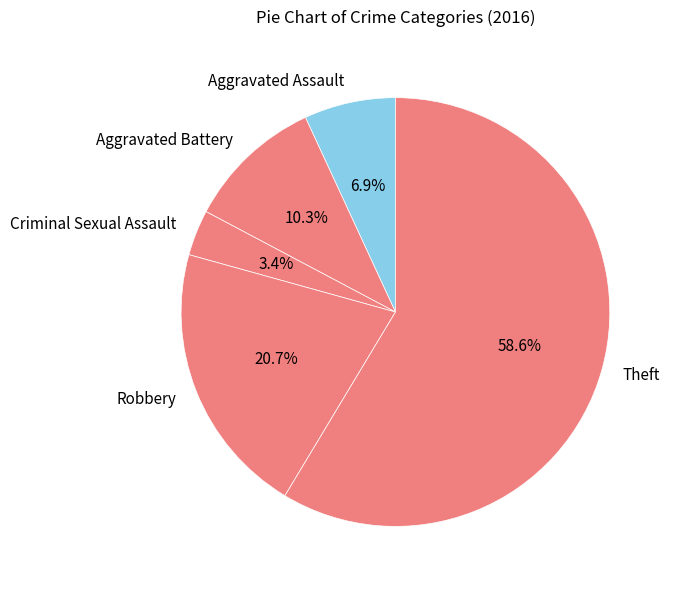

Which has a higher value, Theft or Criminal Sexual Assault?

Theft